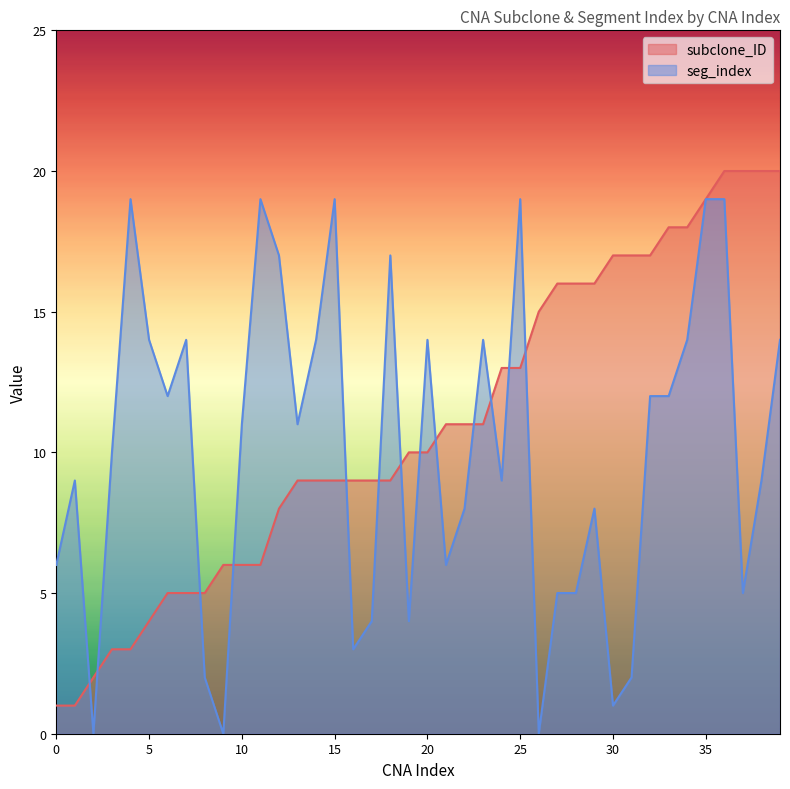

True or false: subclone_ID has a value of 15 at 26.

True